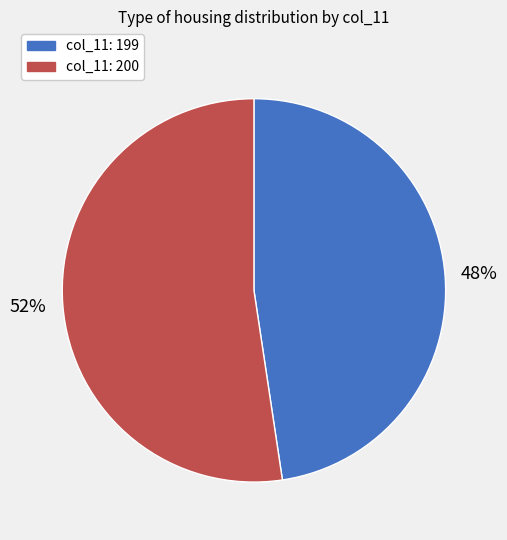

Is there any slice that represents more than half of the pie?

Yes